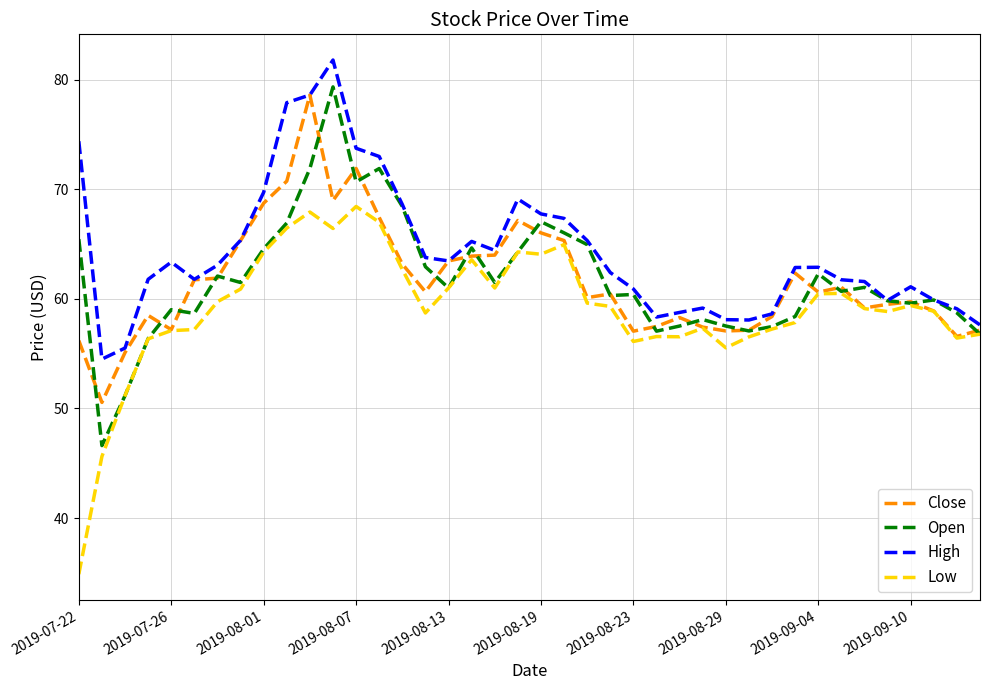

Which series has the largest total across all categories?

High